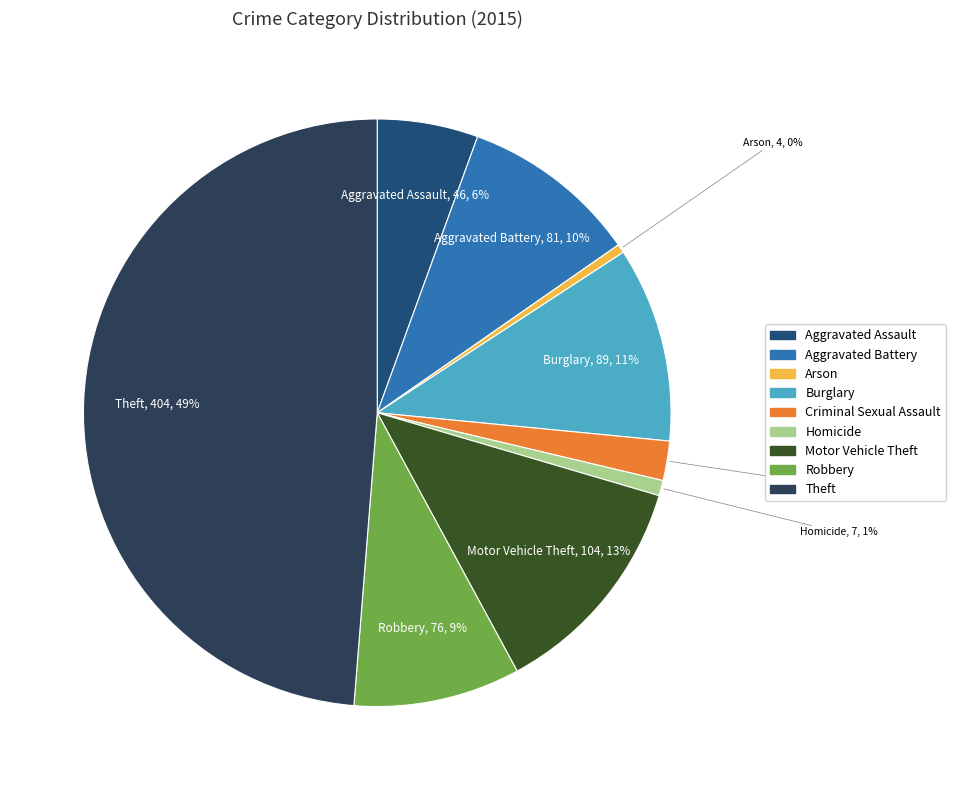

To the nearest percent, what is the combined percentage of Aggravated Assault and Arson?

6%